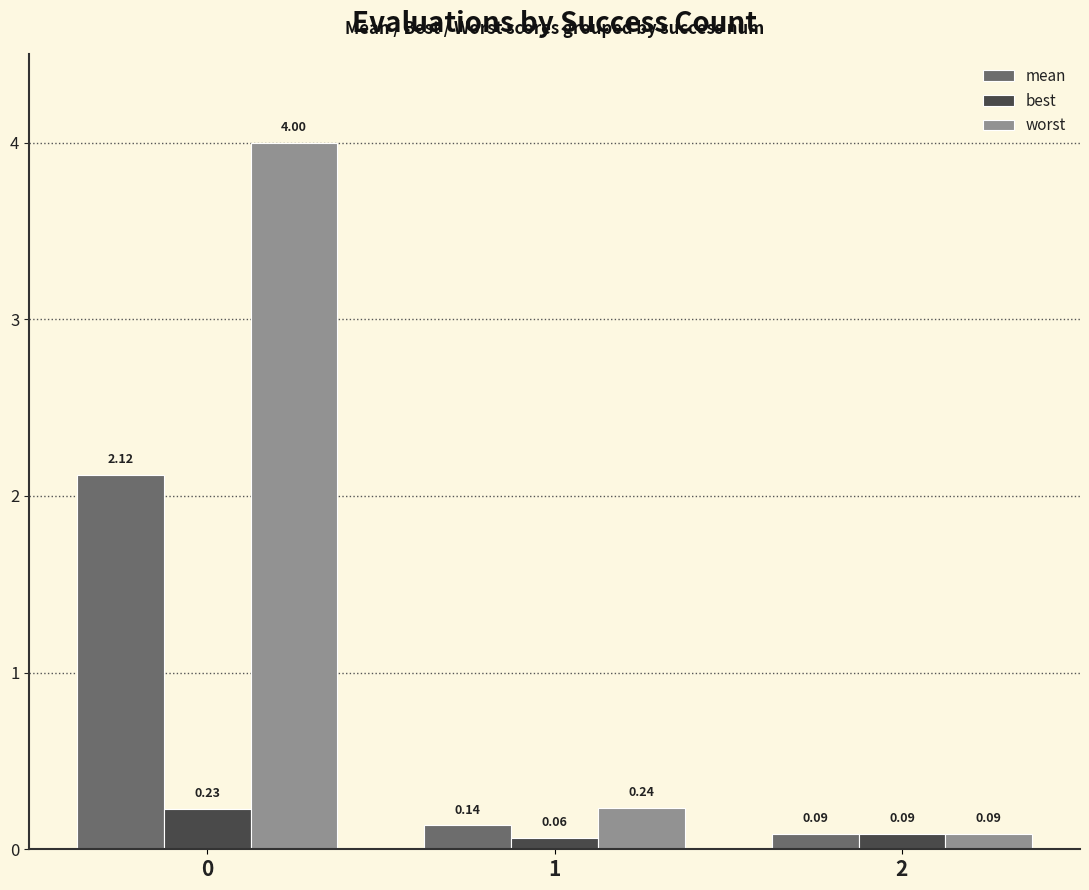

What is the difference between the maximum and second lowest values in the mean series?

2.0